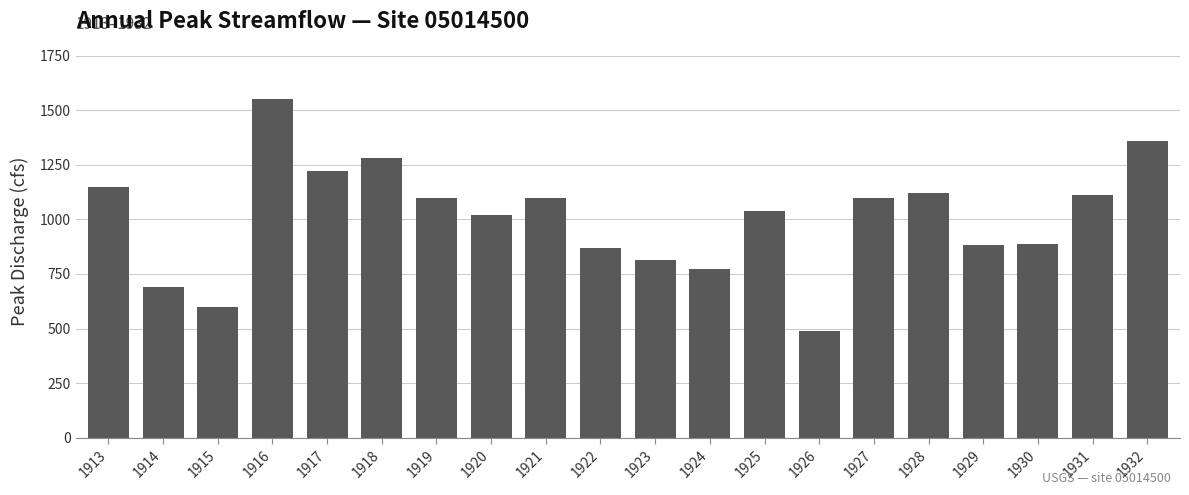

What is the sum of all values?

20154